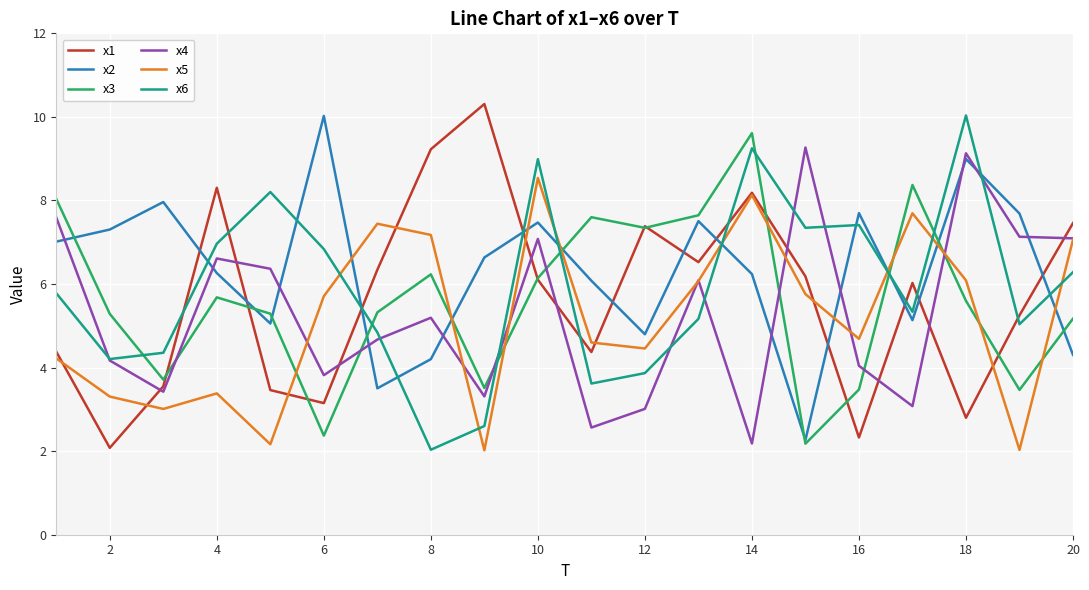

What is the minimum value for x2?

2.3